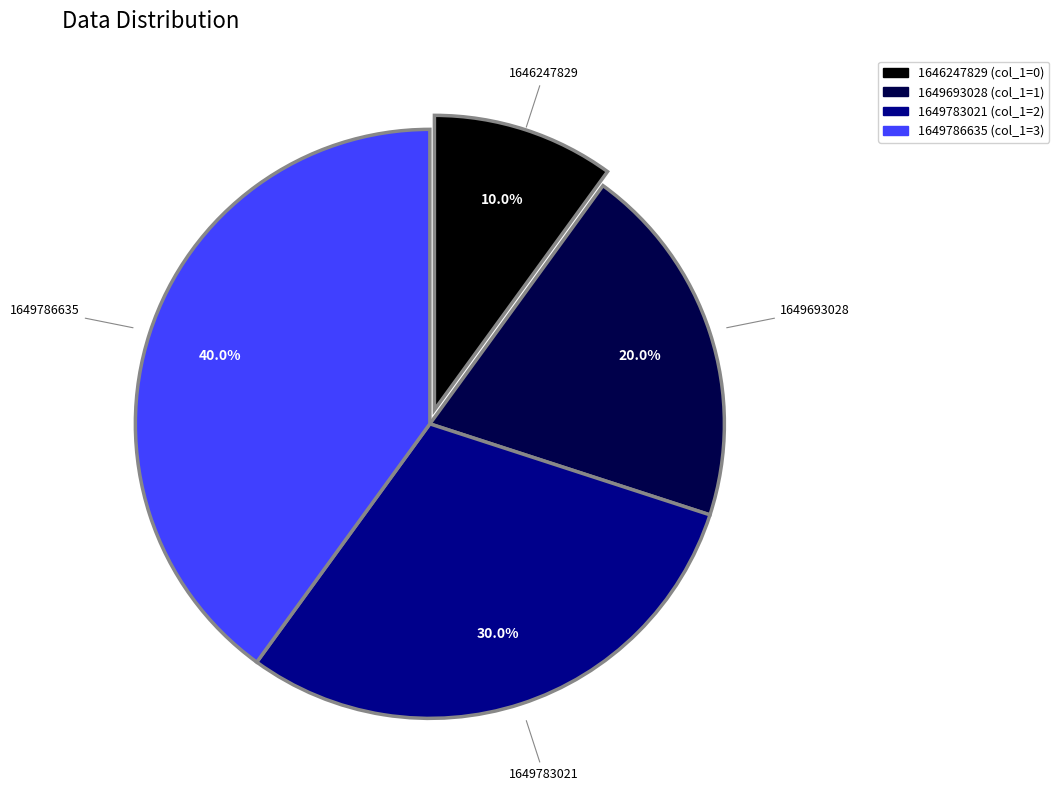

What is the smallest slice in the pie chart?

1646247829